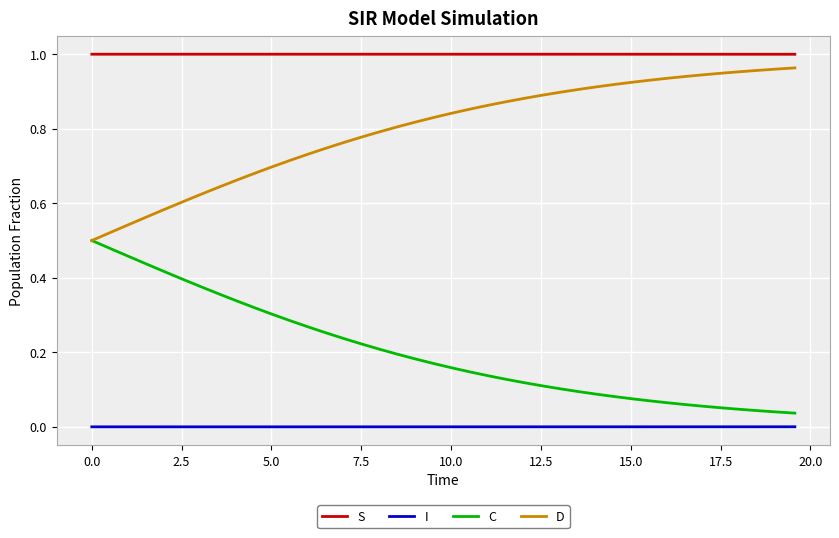

Rank the series by their average value, from highest to lowest.

S, D, C, I